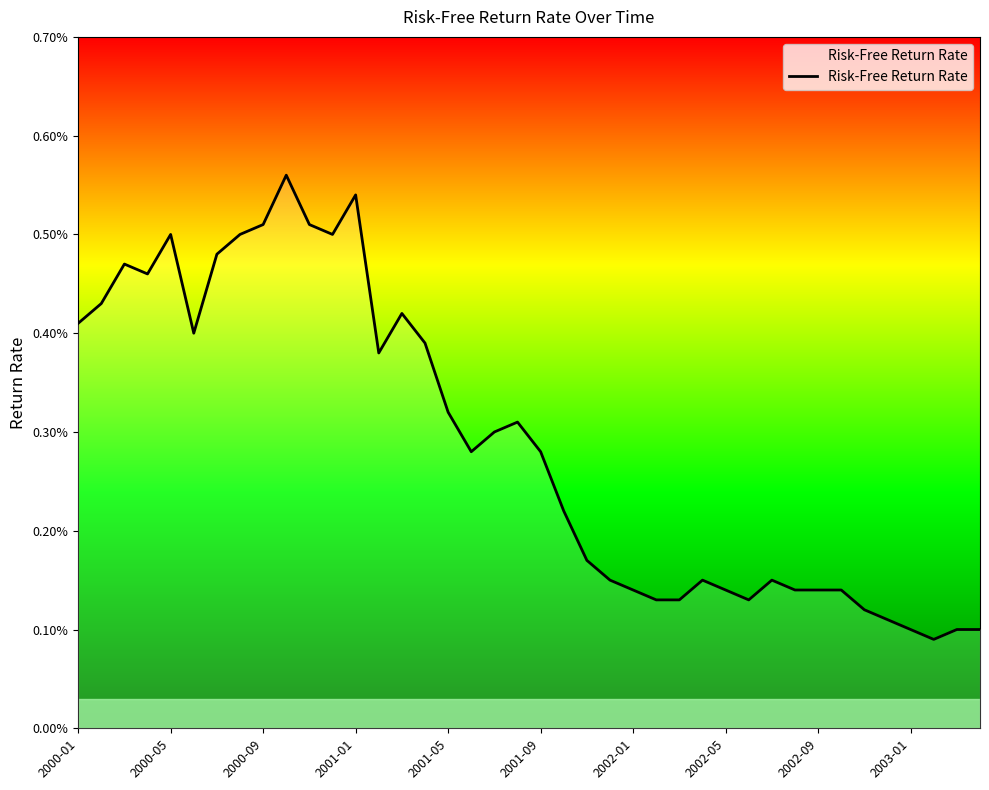

Is this an area chart (filled region under the line)?

Yes